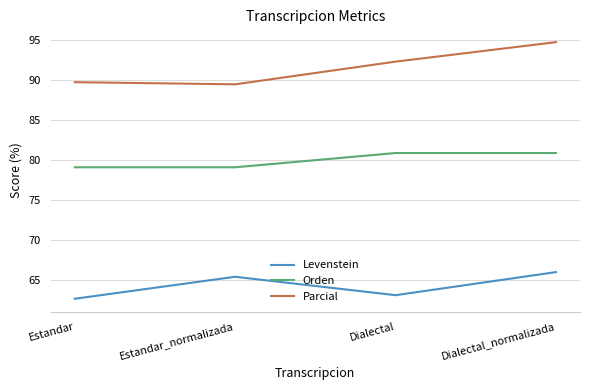

What is the difference between the highest and lowest values at Estandar?

27.0